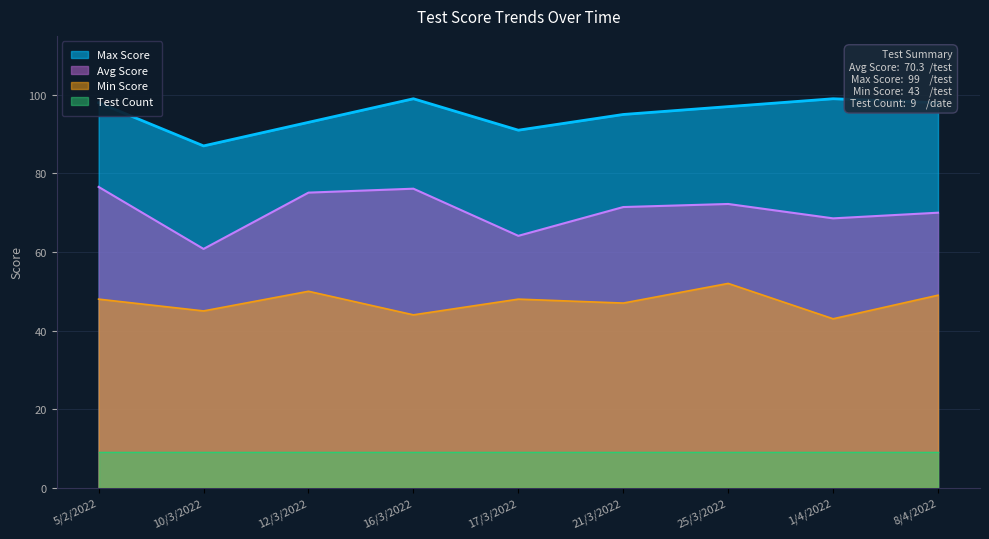

Where does the Min Score series first go above 48?

12/3/2022